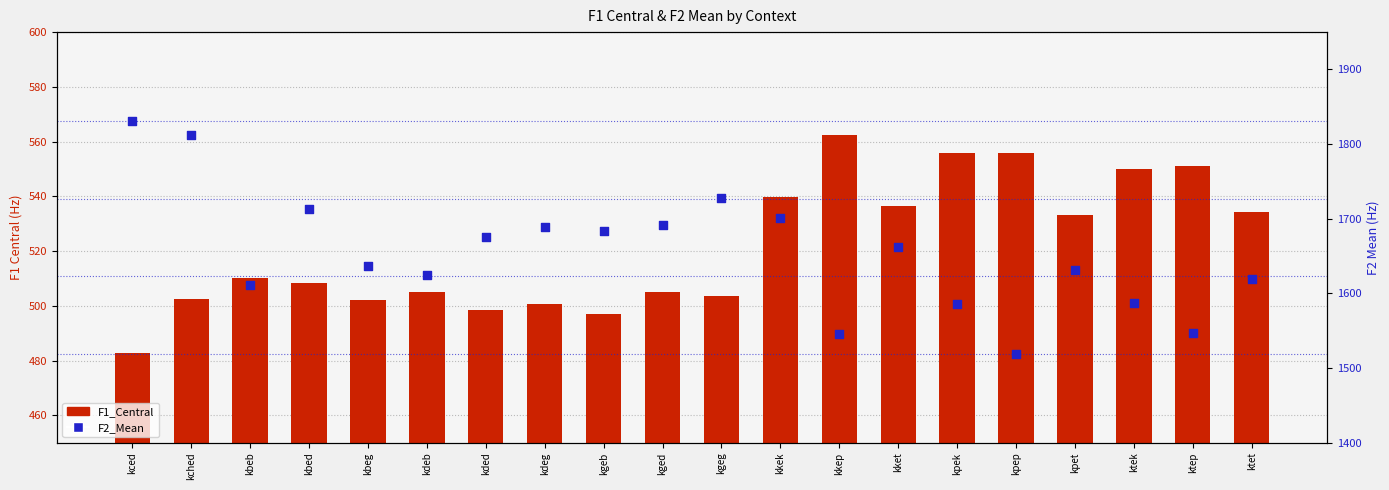

What are all the series names shown in the legend?

F1_Central, F2_Mean